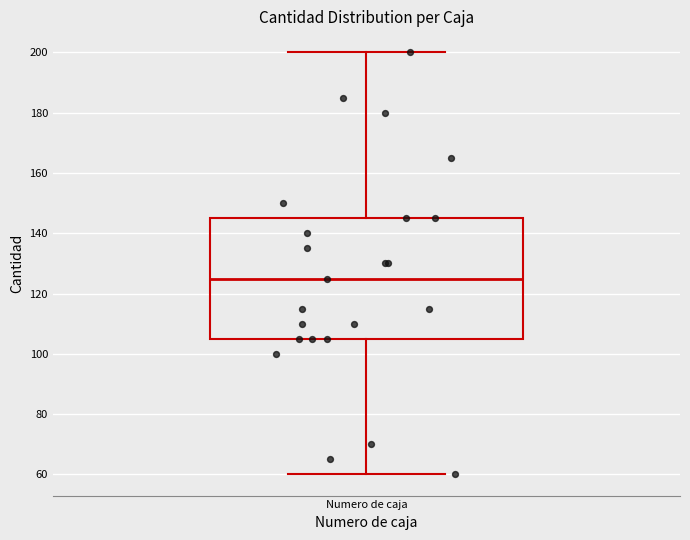

Read this box plot against the y-axis: the position of the median line, the range covered by the box, and the ends of both whiskers. The values are not printed on the chart, so give them approximately, as read against the axis.

median 126, box 106 to 146, whiskers 60 to 200